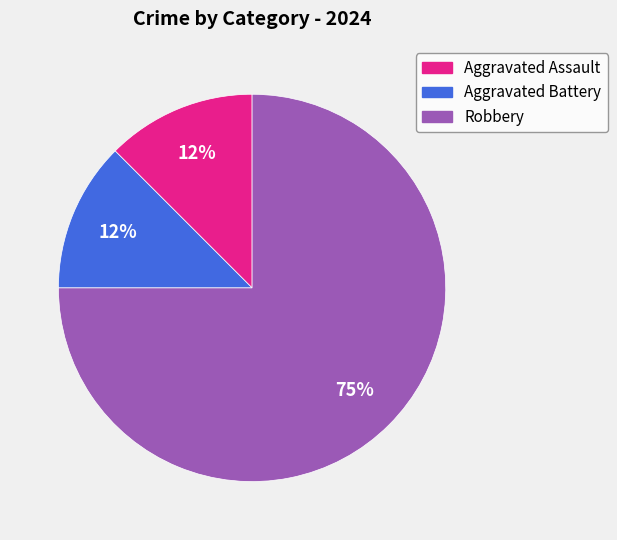

To the nearest percent, what is the average slice percentage?

33%